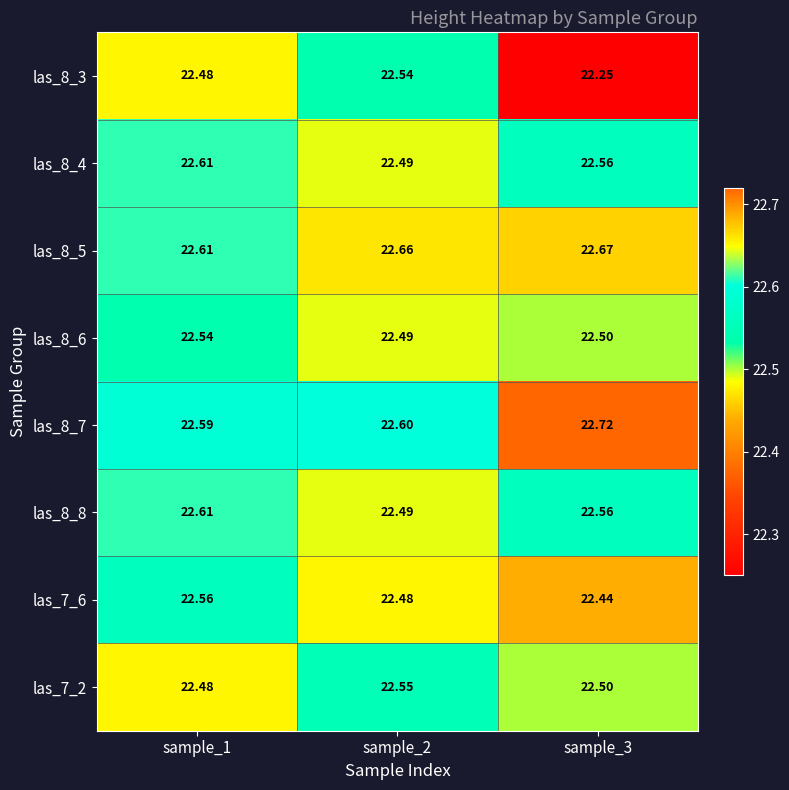

Is the value of las_8_3 at sample_1 greater than the value of las_8_4 at sample_1?

No